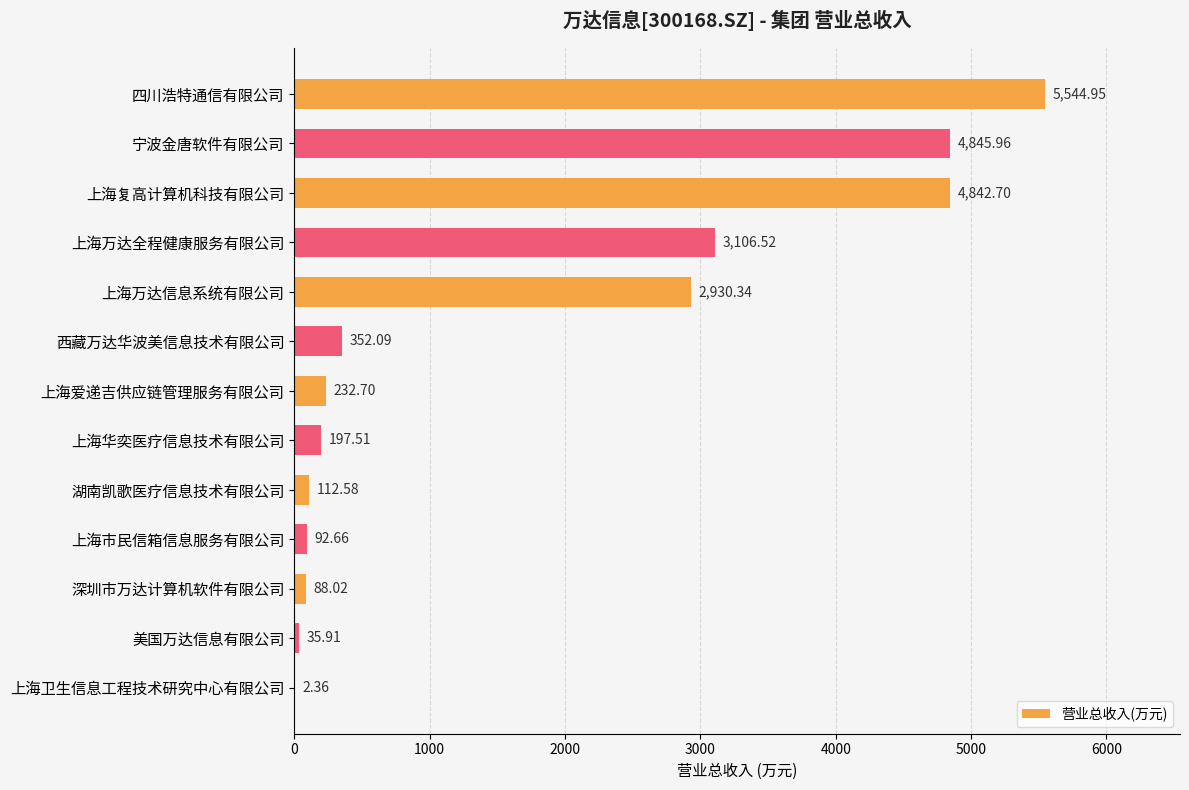

At which label is the value closest to 2773?

上海万达信息系统有限公司